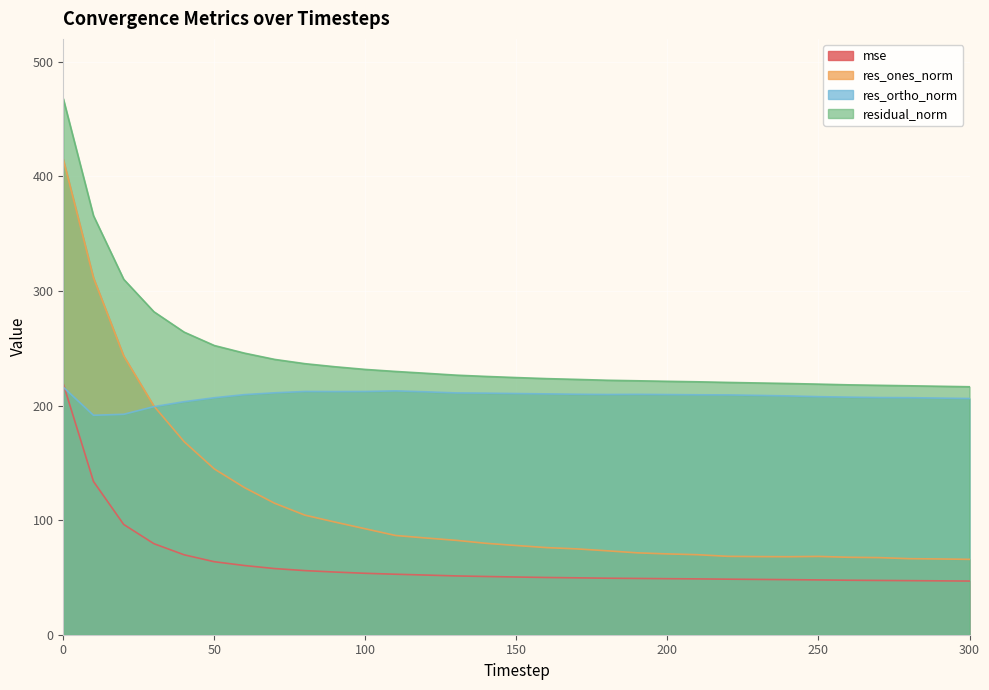

What is the difference between the maximum and minimum values in the mse series?

172.0